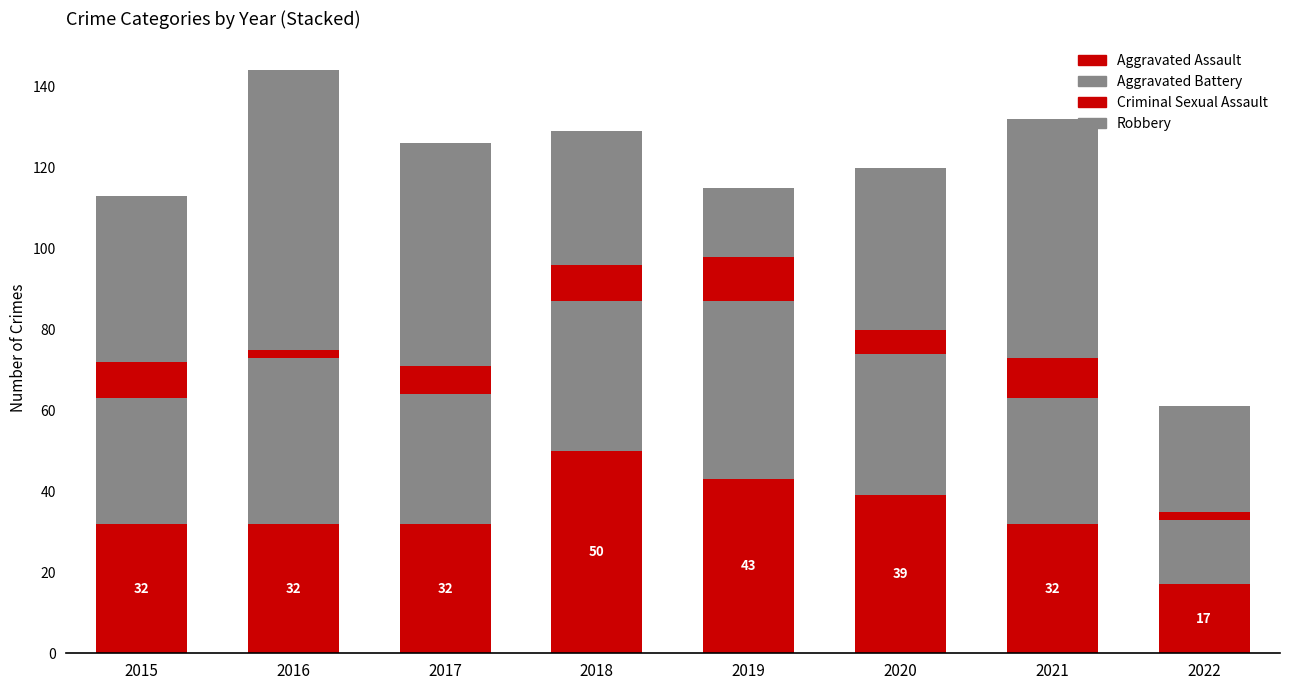

Where does the Robbery series first go above 41?

2016